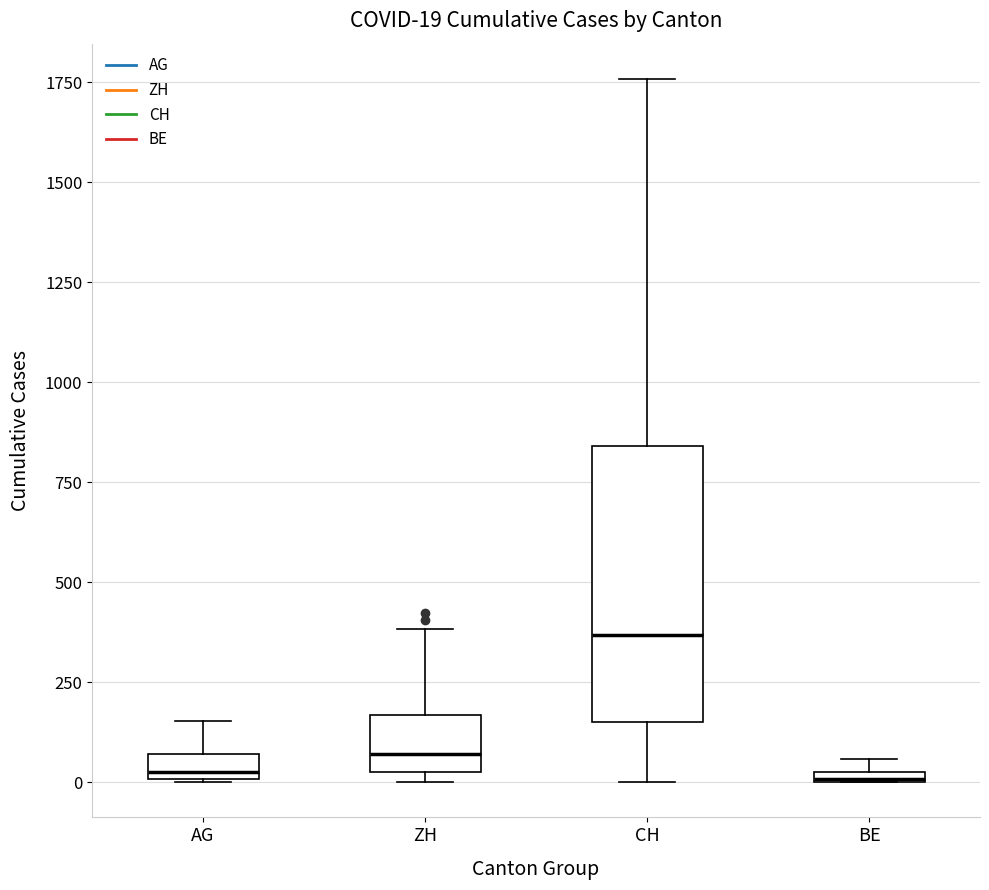

Which box is the tallest, from its lower edge to its upper edge?

CH